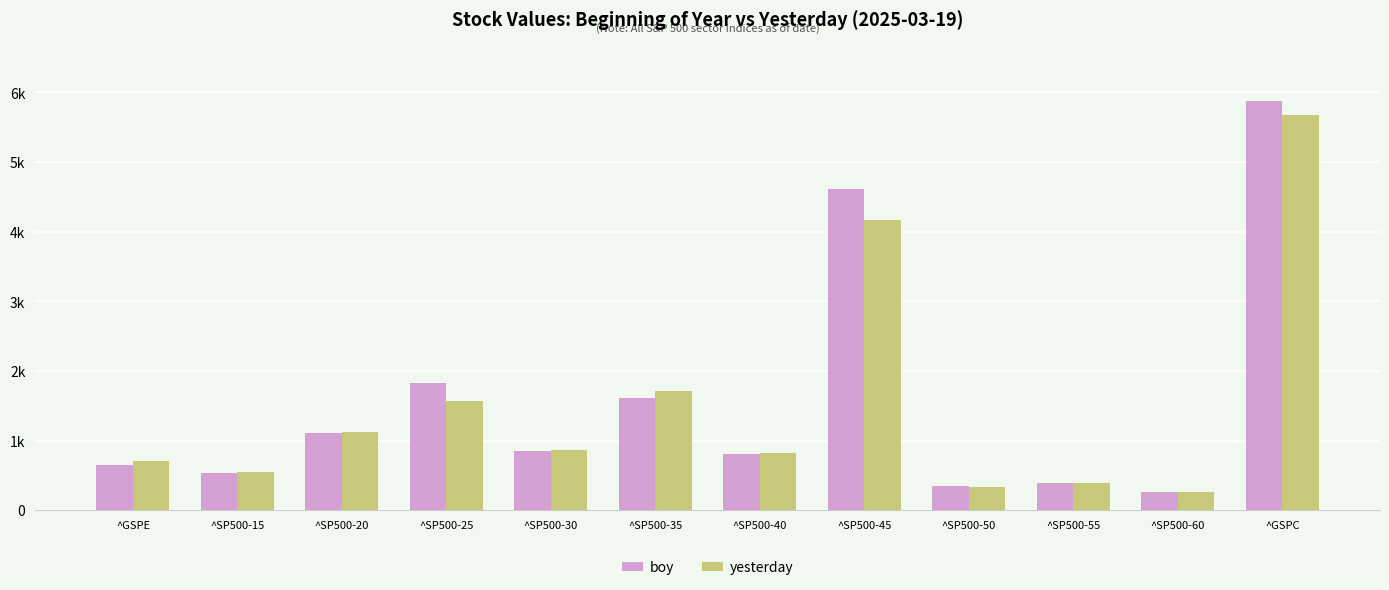

Rank the categories by yesterday value from highest to lowest.

^GSPC, ^SP500-45, ^SP500-35, ^SP500-25, ^SP500-20, ^SP500-30, ^SP500-40, ^GSPE, ^SP500-15, ^SP500-55, ^SP500-50, ^SP500-60